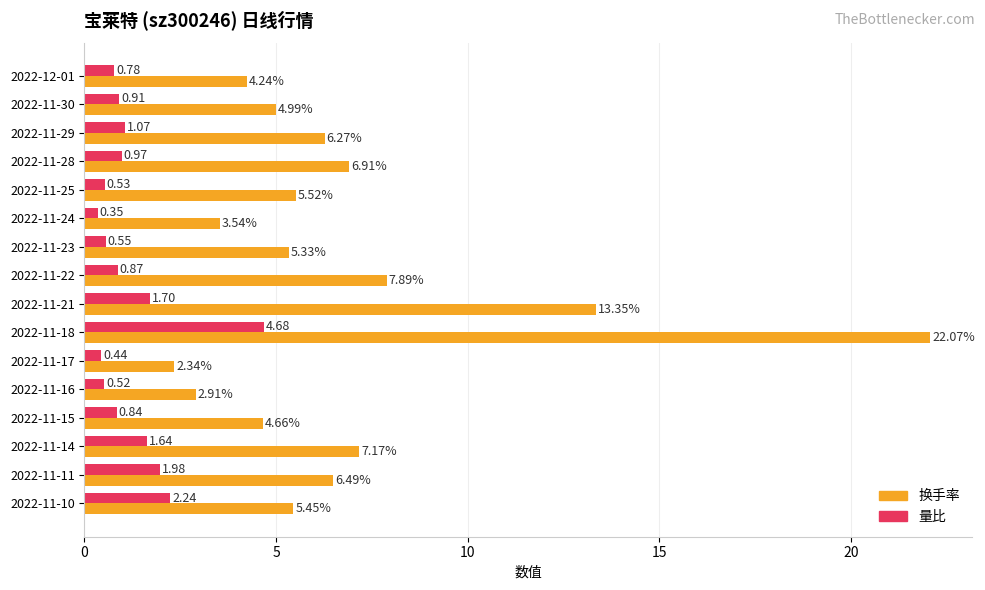

Rank the series at 2022-11-25 from highest to lowest value.

换手率, 量比